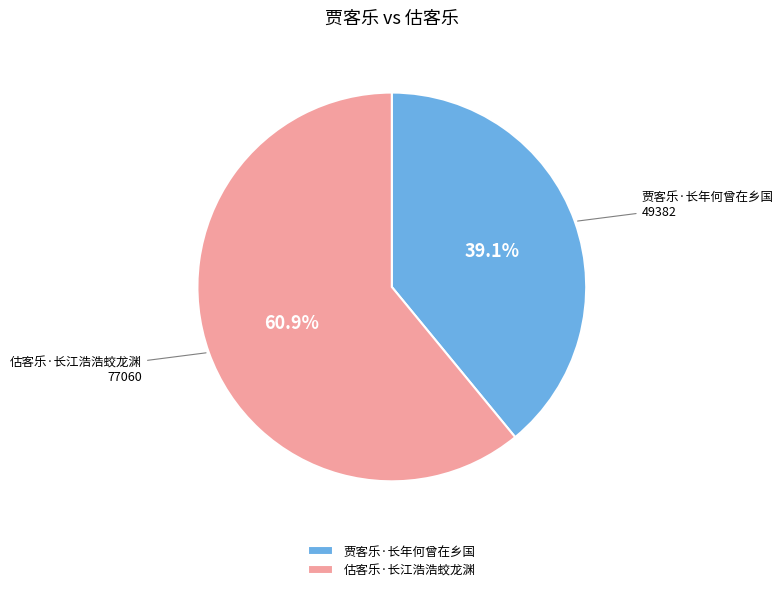

Between 估客乐·长江浩浩蛟龙渊 and 贾客乐·长年何曾在乡国, which is larger?

估客乐·长江浩浩蛟龙渊